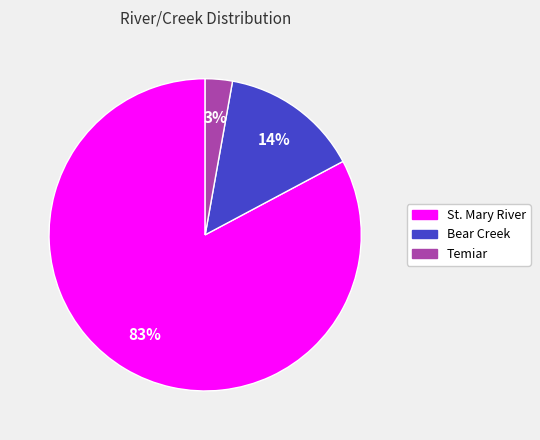

Is the sum of Bear Creek and Temiar greater than half?

No